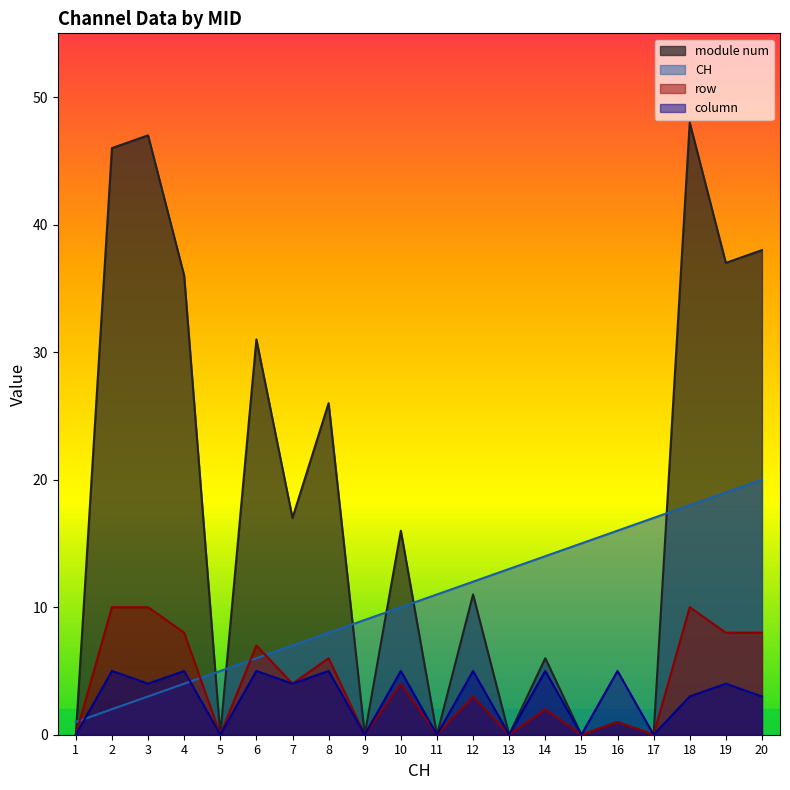

At which label does row reach its minimum?

1